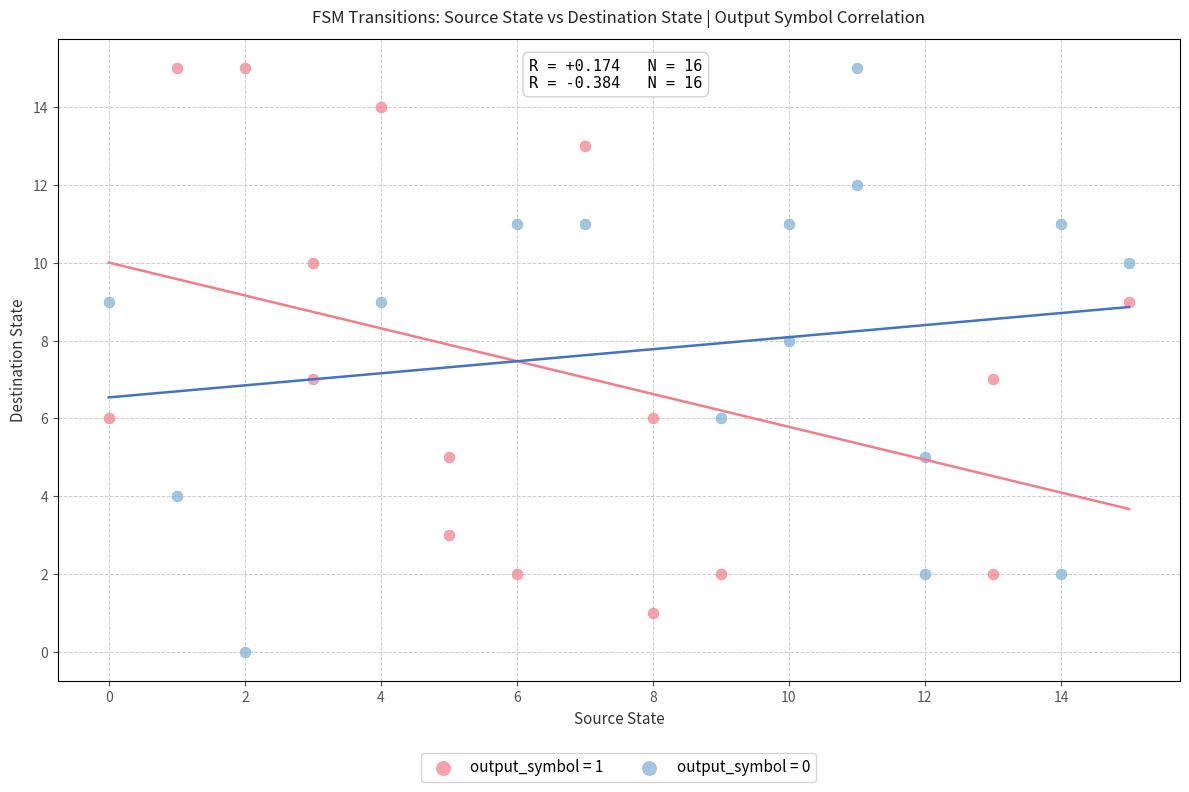

Which series reaches the minimum Y coordinate?

output_symbol = 0